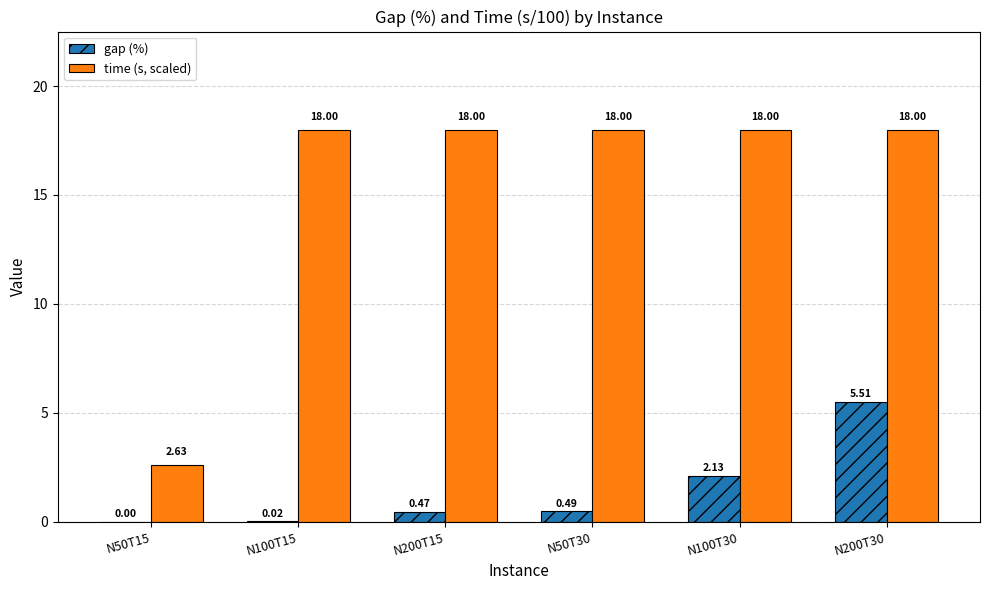

How many distinct data groups are displayed?

2